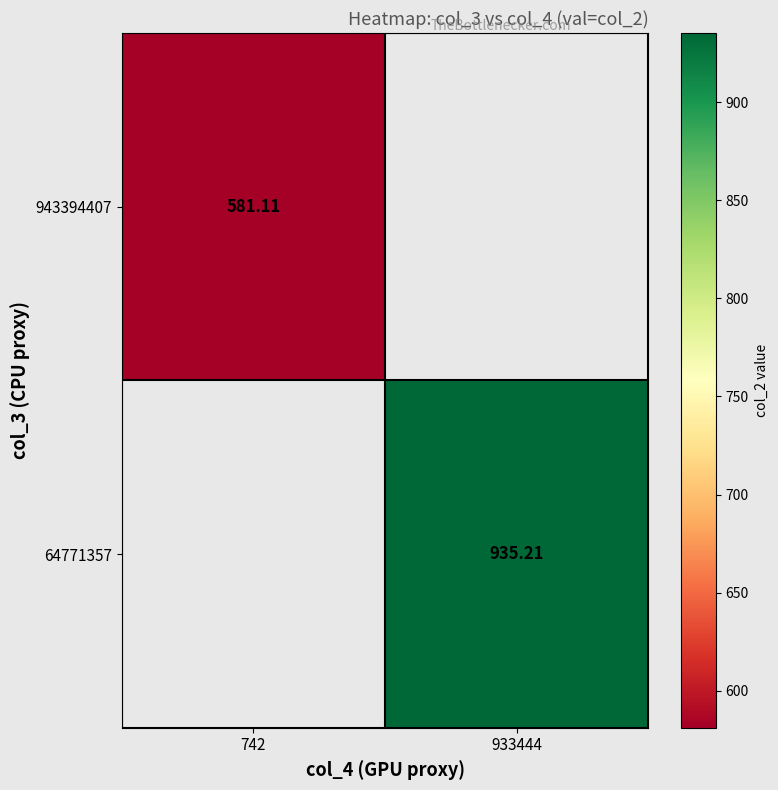

Where is 943394407 nearest to the value 581?

742